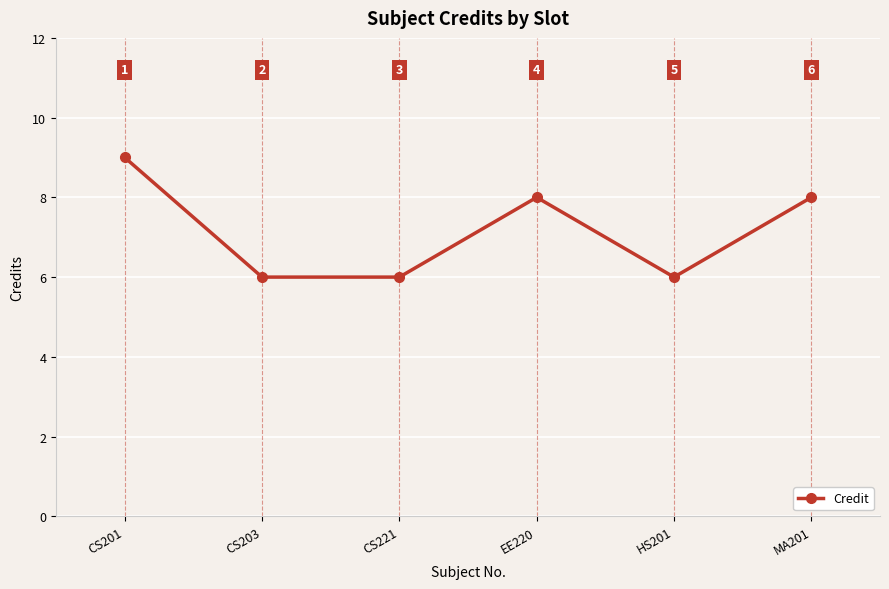

Between EE220 and HS201, which is larger?

EE220